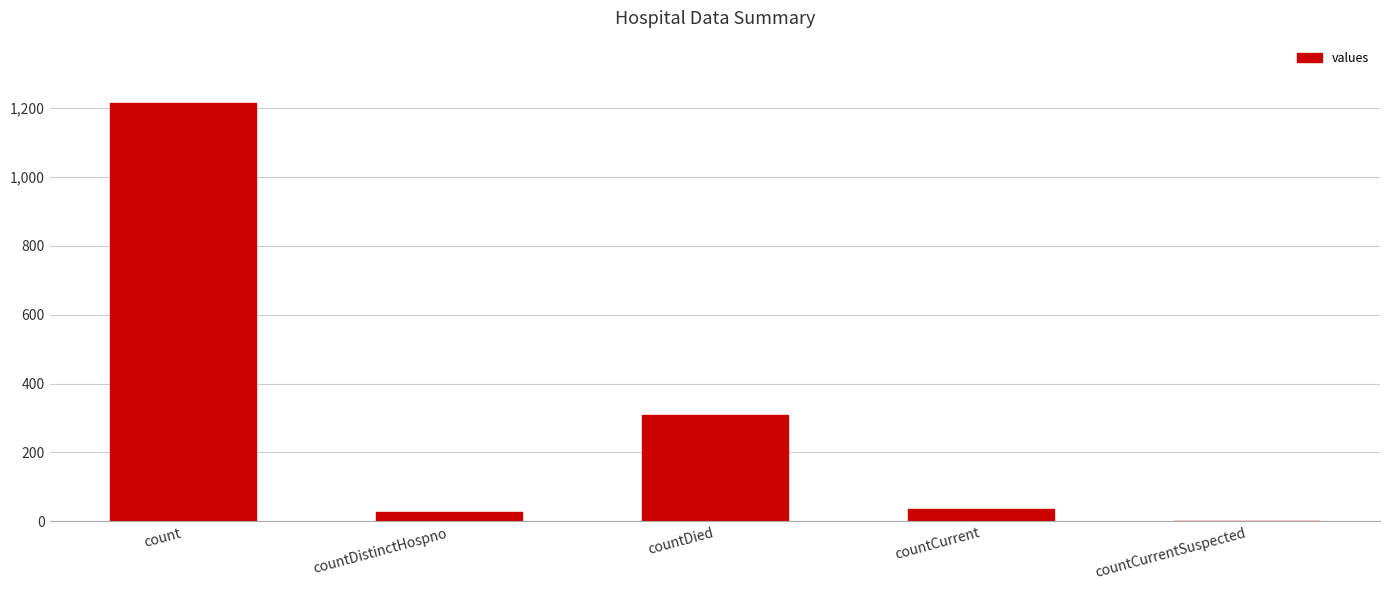

Reading left to right, extract all data points from this chart.

count=1213	countDistinctHospno=27	countDied=310	countCurrent=37	countCurrentSuspected=0